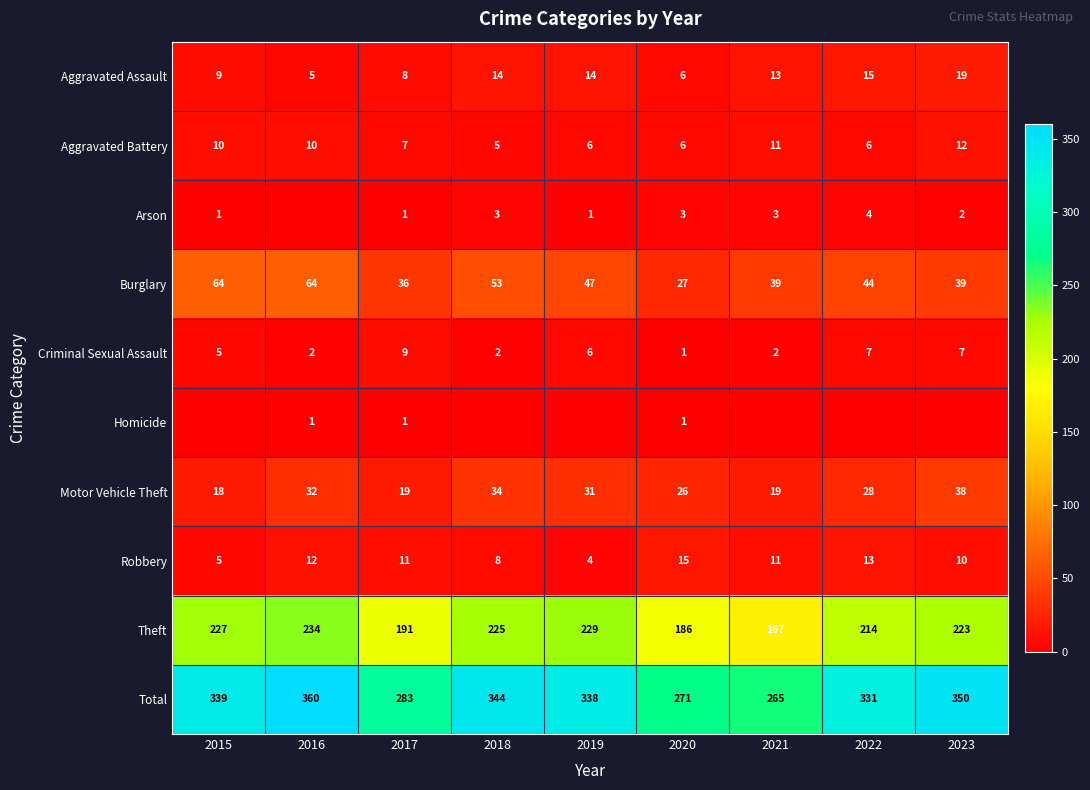

What is the highest value of the Aggravated Assault series?

19